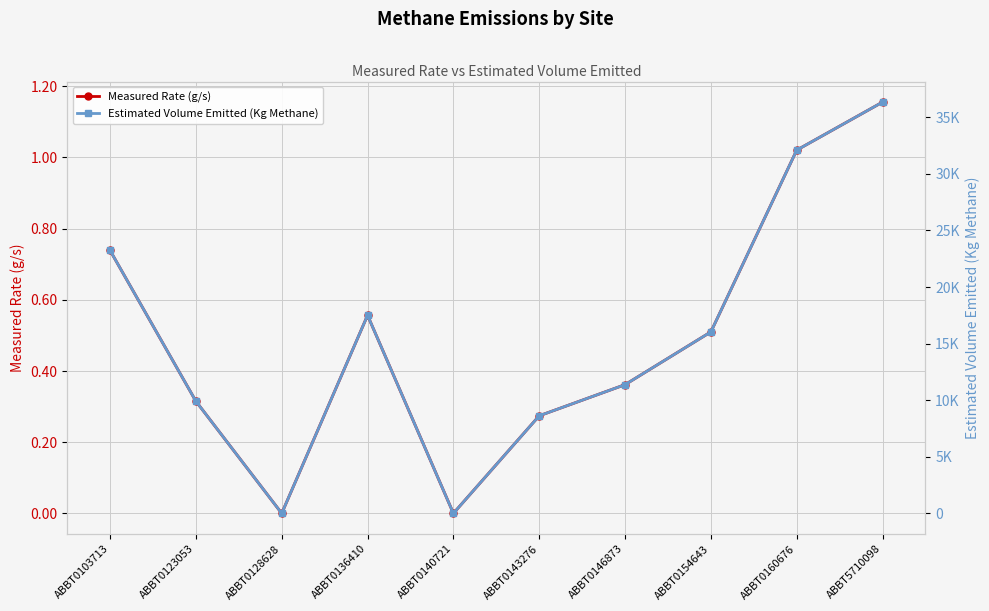

List the labels in order of Measured Rate (g/s) value, largest first.

ABBT5710098, ABBT0160676, ABBT0103713, ABBT0136410, ABBT0154643, ABBT0146873, ABBT0123053, ABBT0143276, ABBT0128628, ABBT0140721